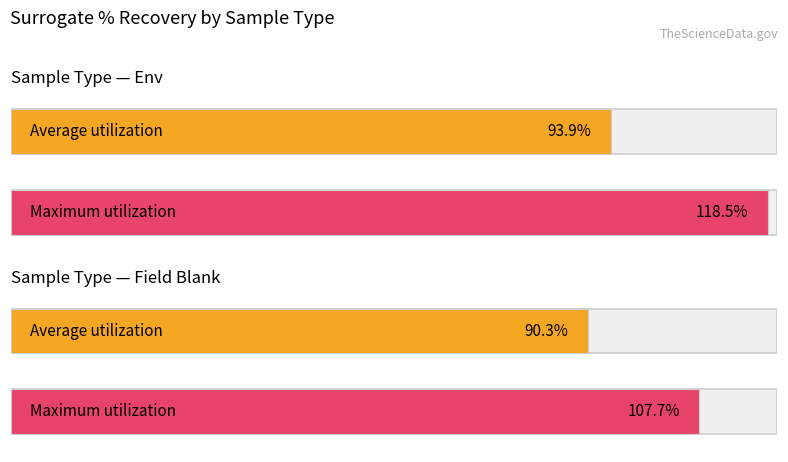

List the labels in order of Average utilization value, largest first.

Env, Field Blank